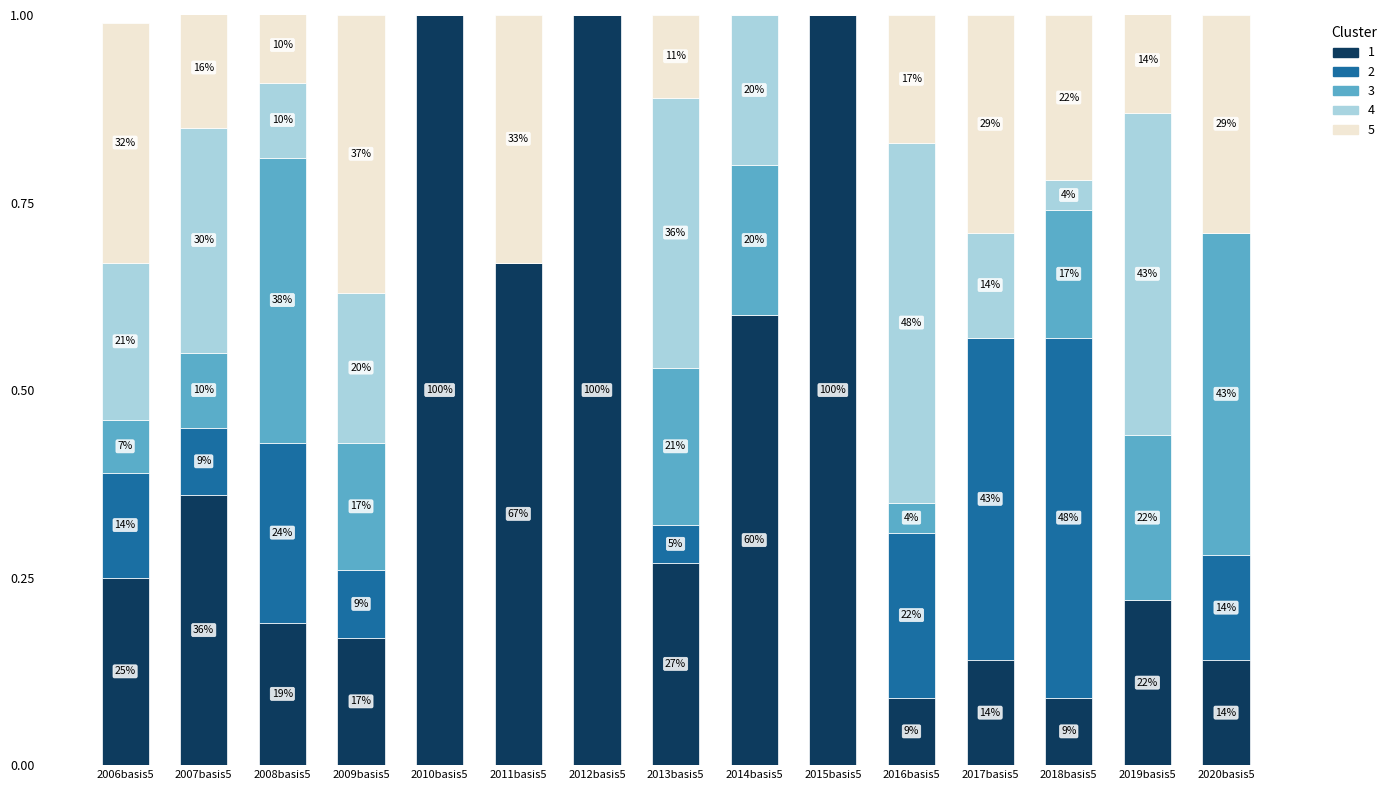

True or false: Cluster 2 has a value of 0.1 at 2006basis5.

True